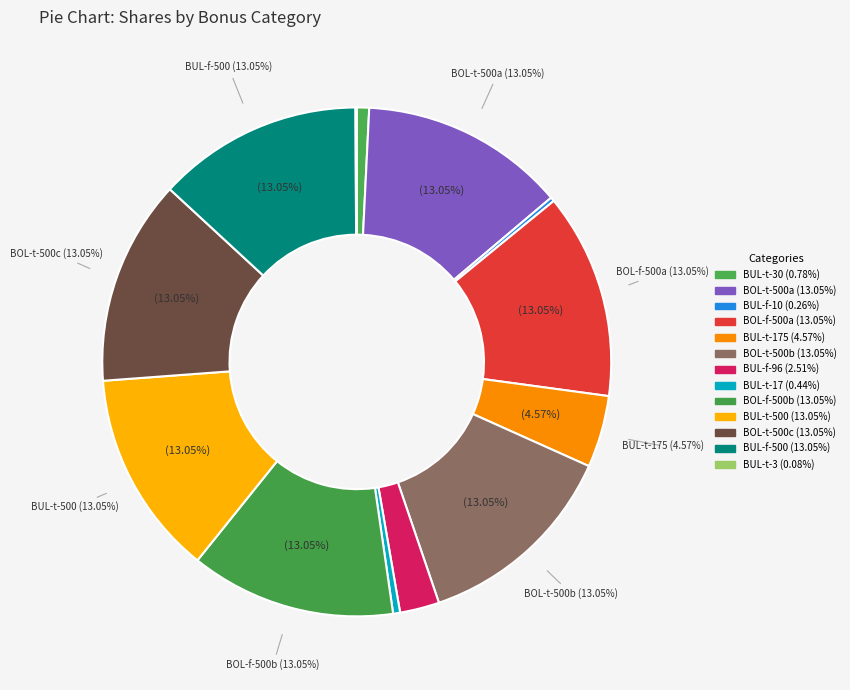

What is the ratio of the value at bonus over limit (true, 500) #1 to the value at bonus under limit (true, 17)?

29.4